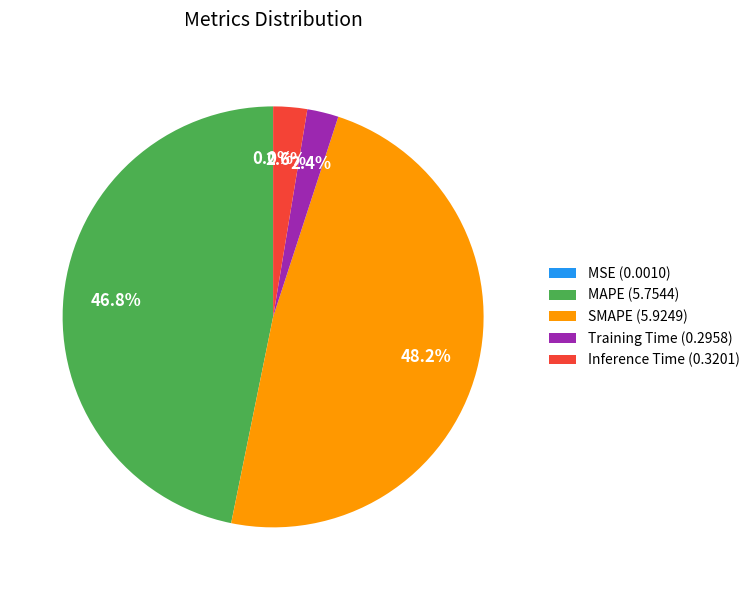

To the nearest percent, what percentage of the pie is Training Time?

2%